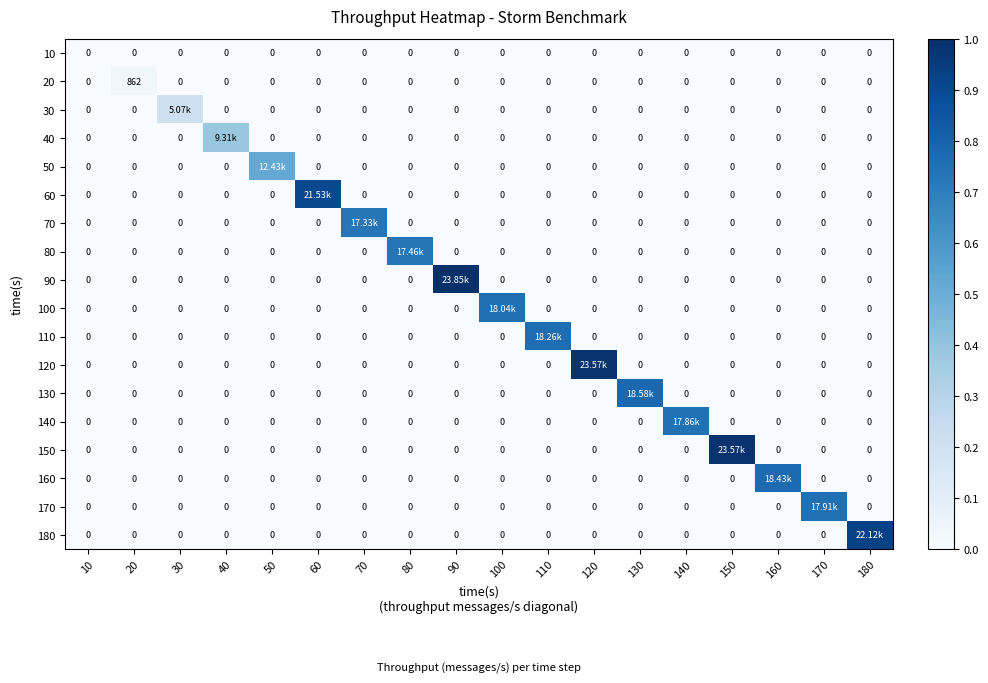

Is it true that 20 equals -0.0 at 120?

False